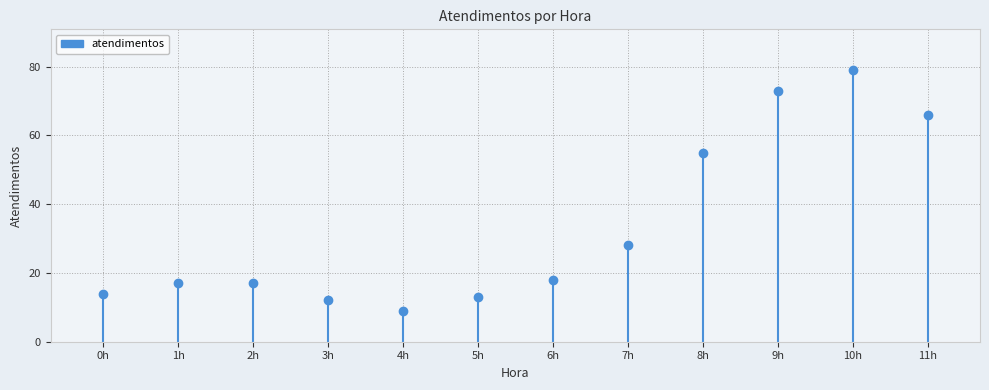

Reading left to right, list all the values displayed in this chart.

14	17	17	12	9	13	18	28	55	73	79	66